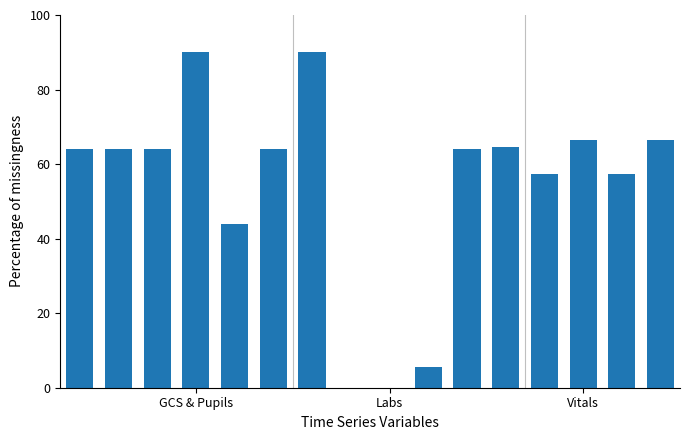

What is the sum of all values?

861.8